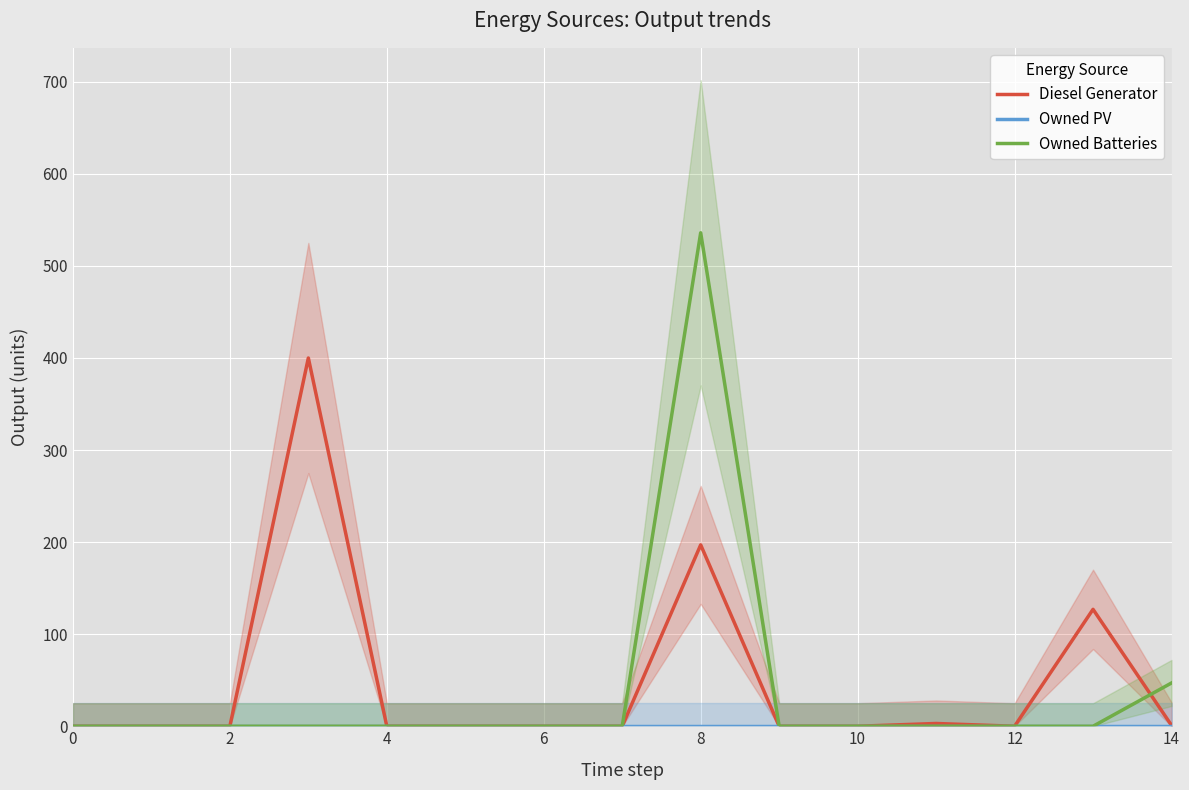

True or false: Owned Batteries and Owned PV intersect in this chart.

False